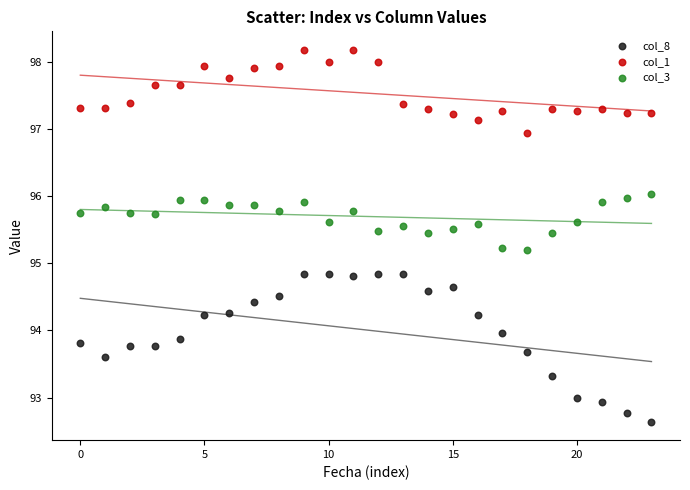

Across all data points, what is the range of Y values (max minus min)?

5.5